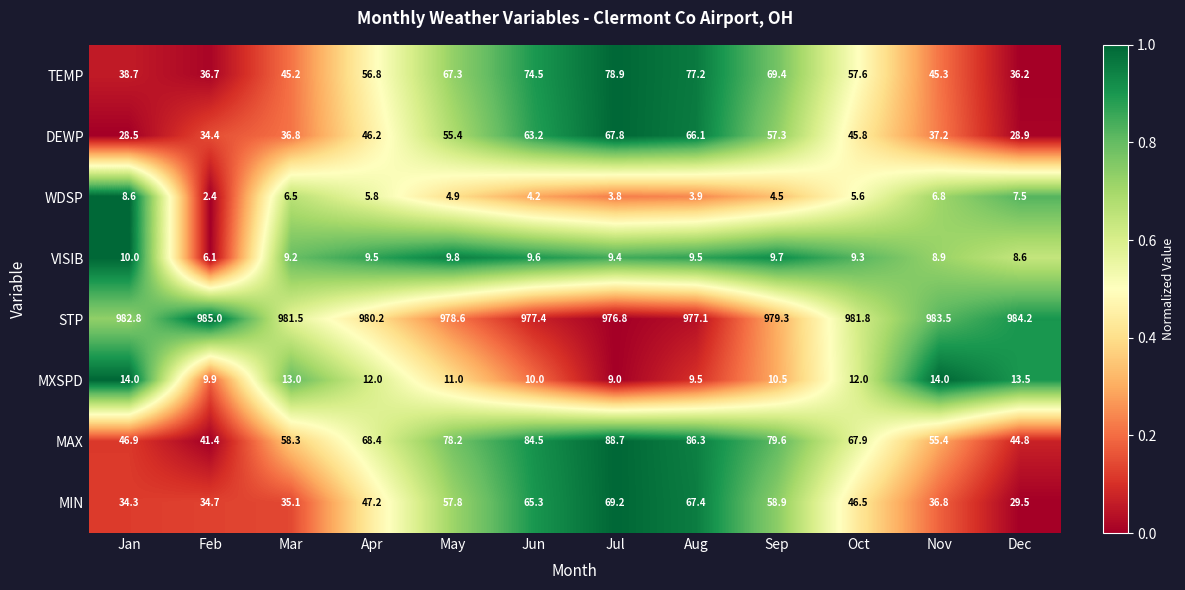

What is the total value across all series at Sep?

1269.2